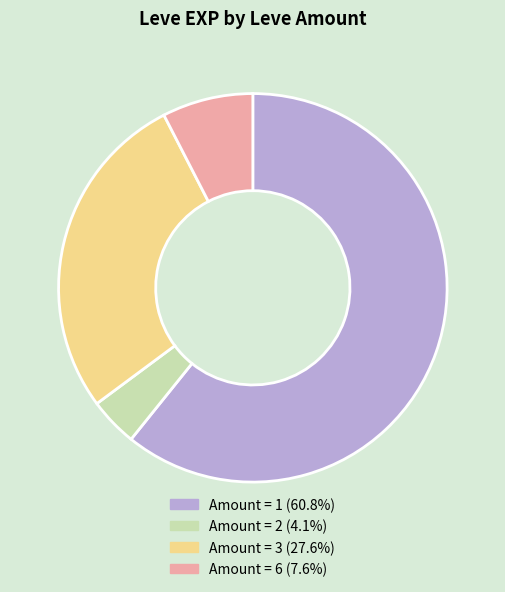

How many slices are in this pie chart?

4